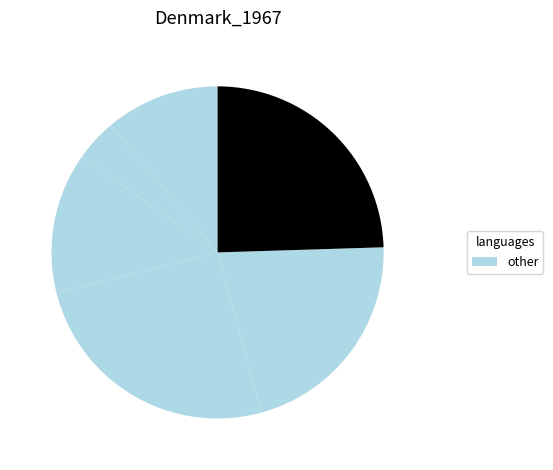

Is there any slice that represents more than half of the pie?

No